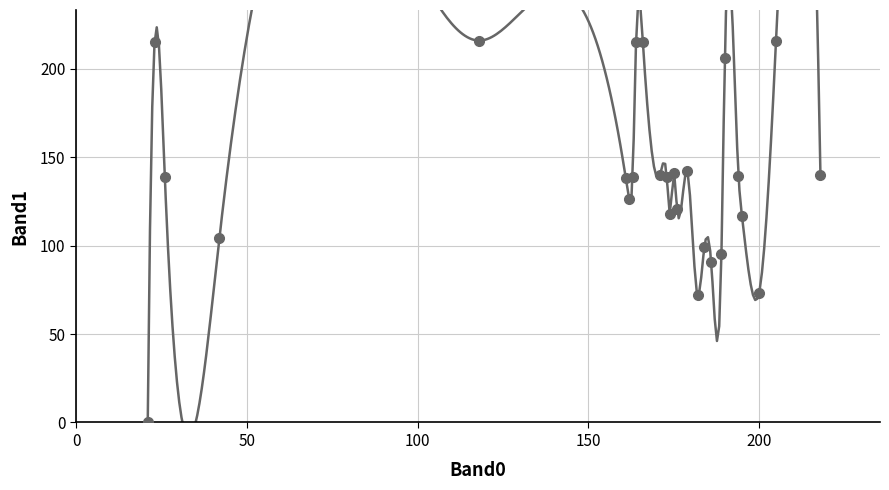

What Y value in the scatter plot is closest to 108?

104.5